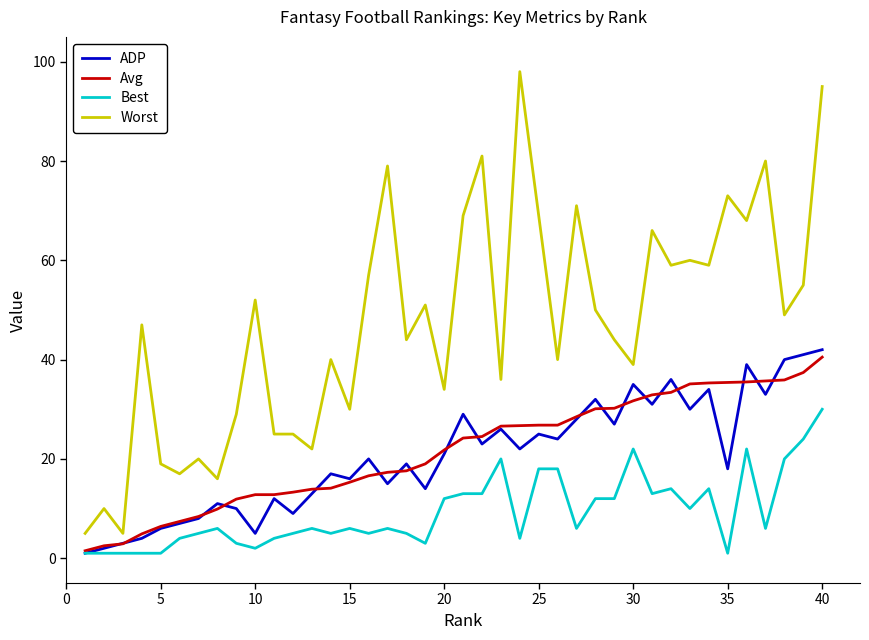

Which series has the largest range (max minus min)?

Worst